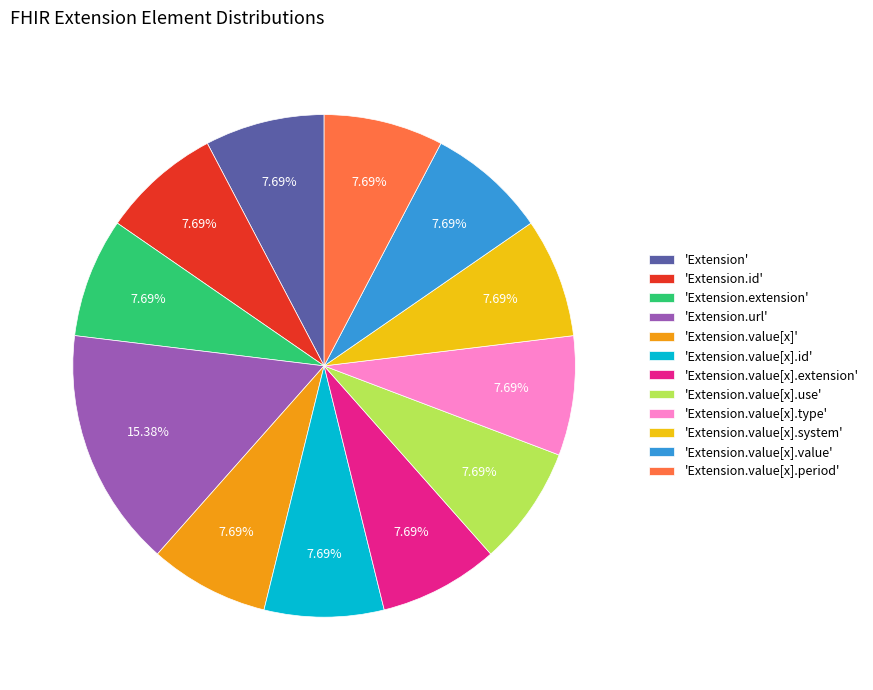

Is there a majority slice in this chart?

No